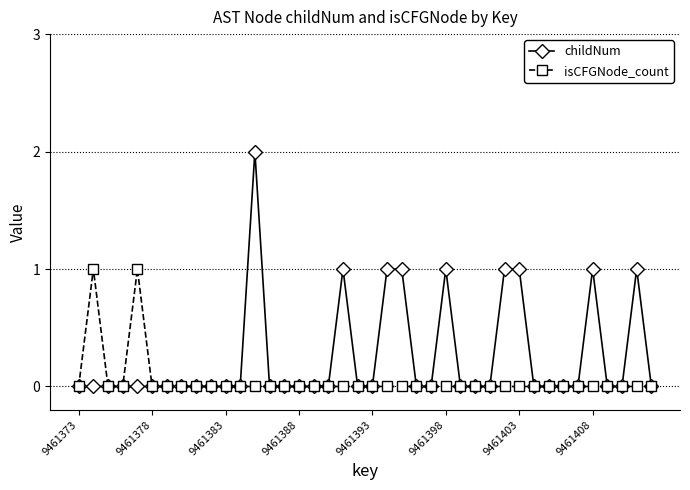

Rank the series by their average value, from lowest to highest.

isCFGNode_count, childNum